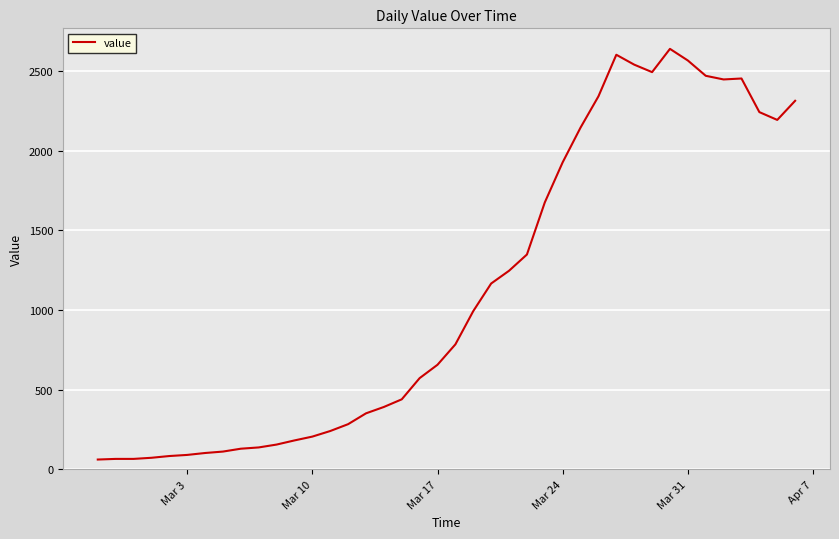

What is the difference between the maximum and minimum values?

2578